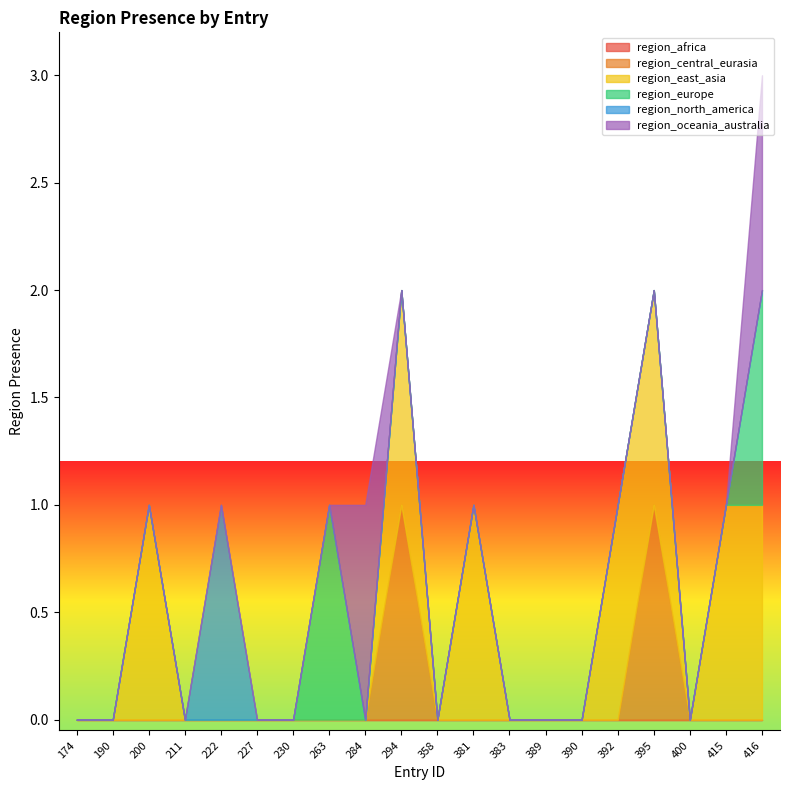

Which series changed the most between 211 and 358?

region_africa